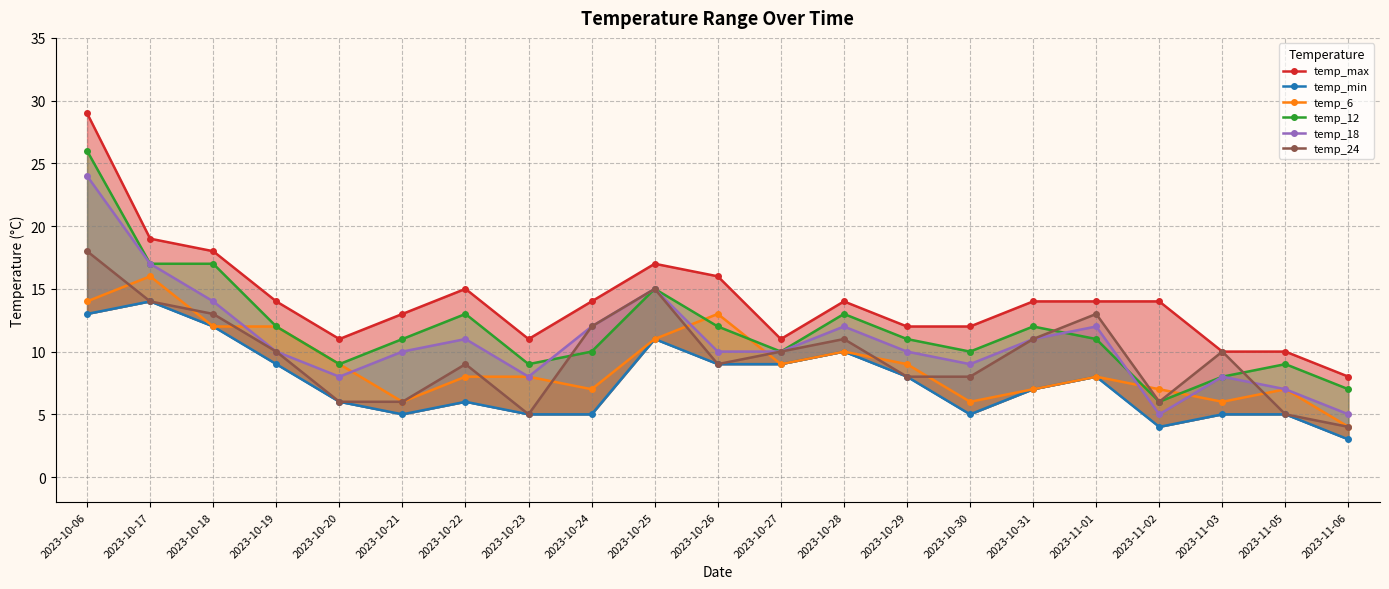

True or false: temp_max and temp_24 cross at least once.

False